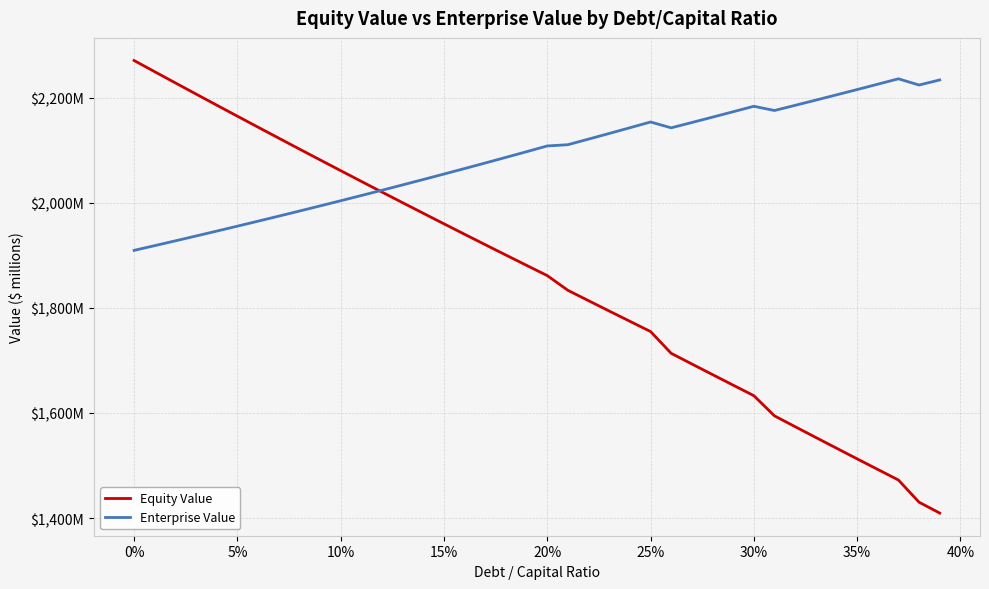

What are all the series names shown in the legend?

Equity Value, Enterprise Value